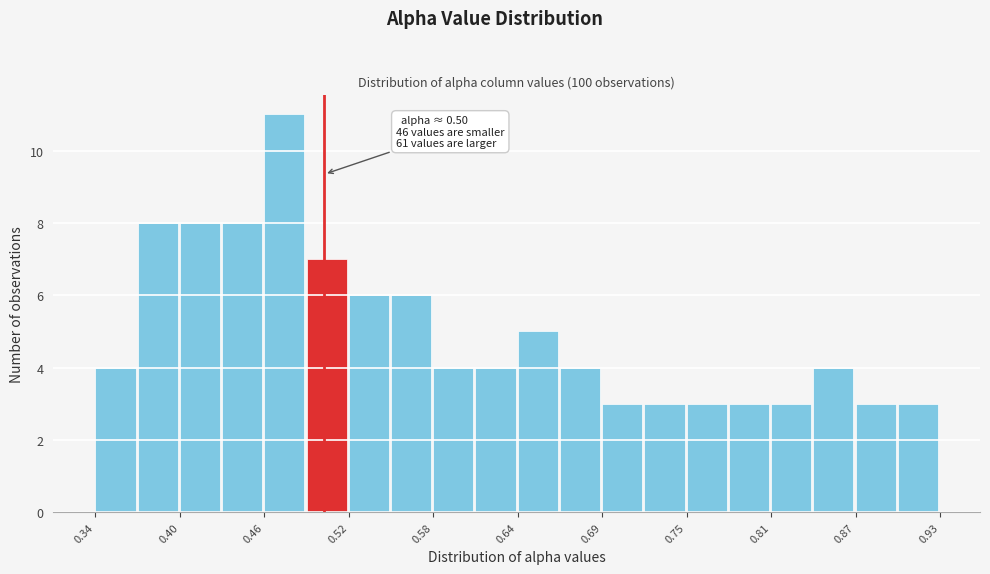

Around what value on the x-axis is the tallest bar? Give the approximate position of its centre, as read against the axis.

0.47